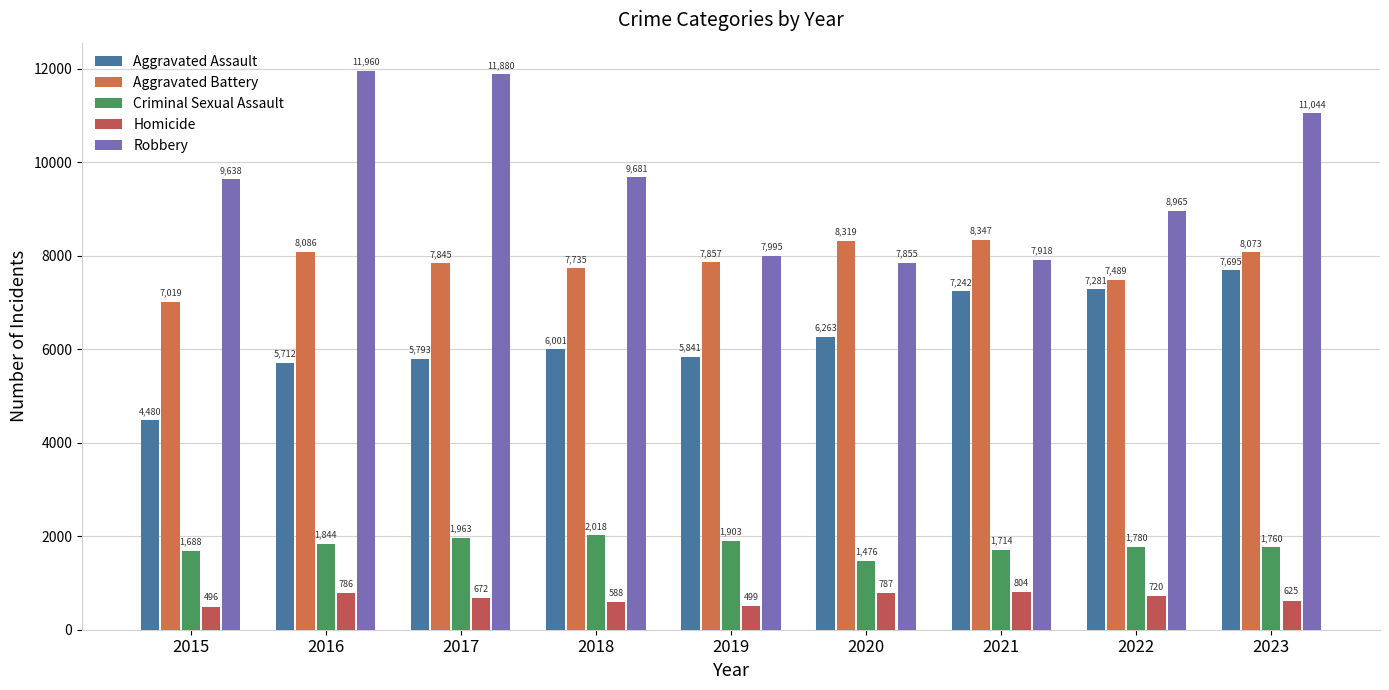

How many series are shown in this chart?

5